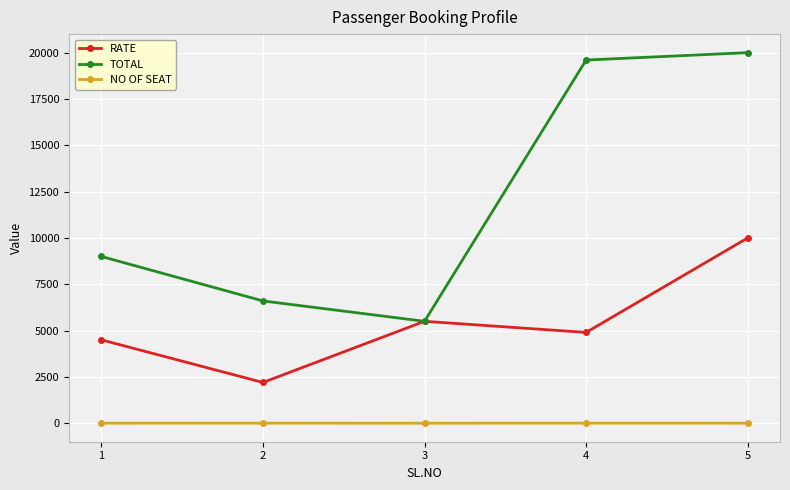

True or false: TOTAL has more than 0 interior local peaks.

False